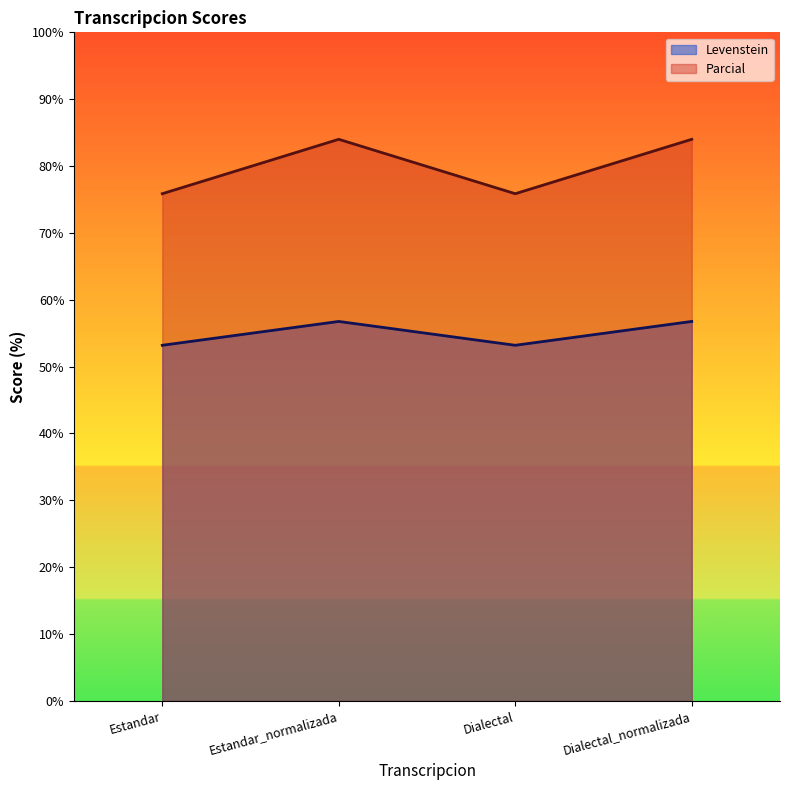

In Levenstein, how many points are lower than both neighbors (excluding endpoints)?

1